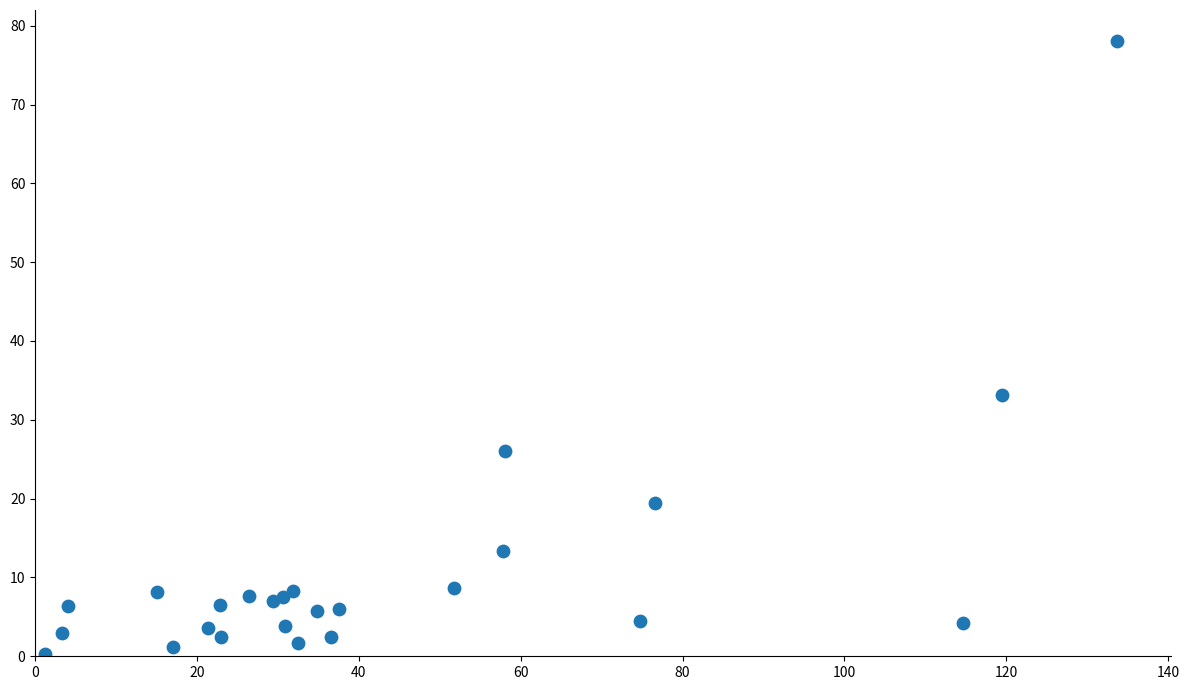

What Y value in the scatter plot is closest to 39?

33.1